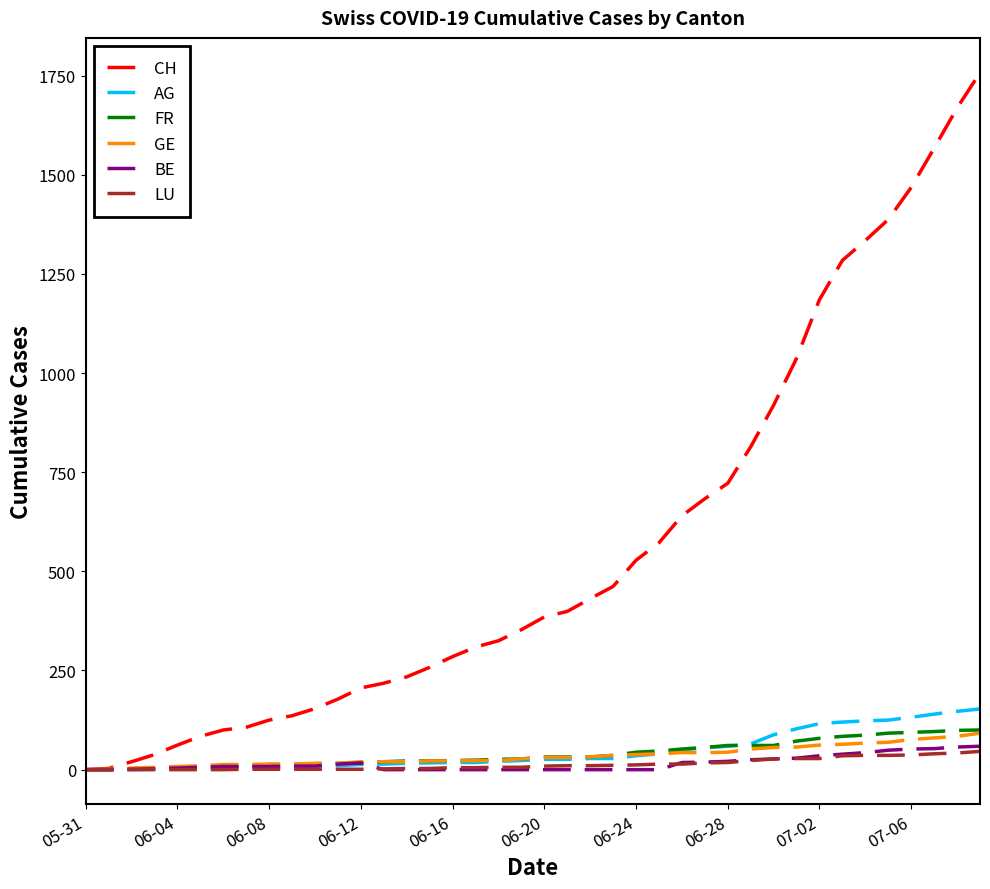

Which series has the largest range (max minus min)?

CH